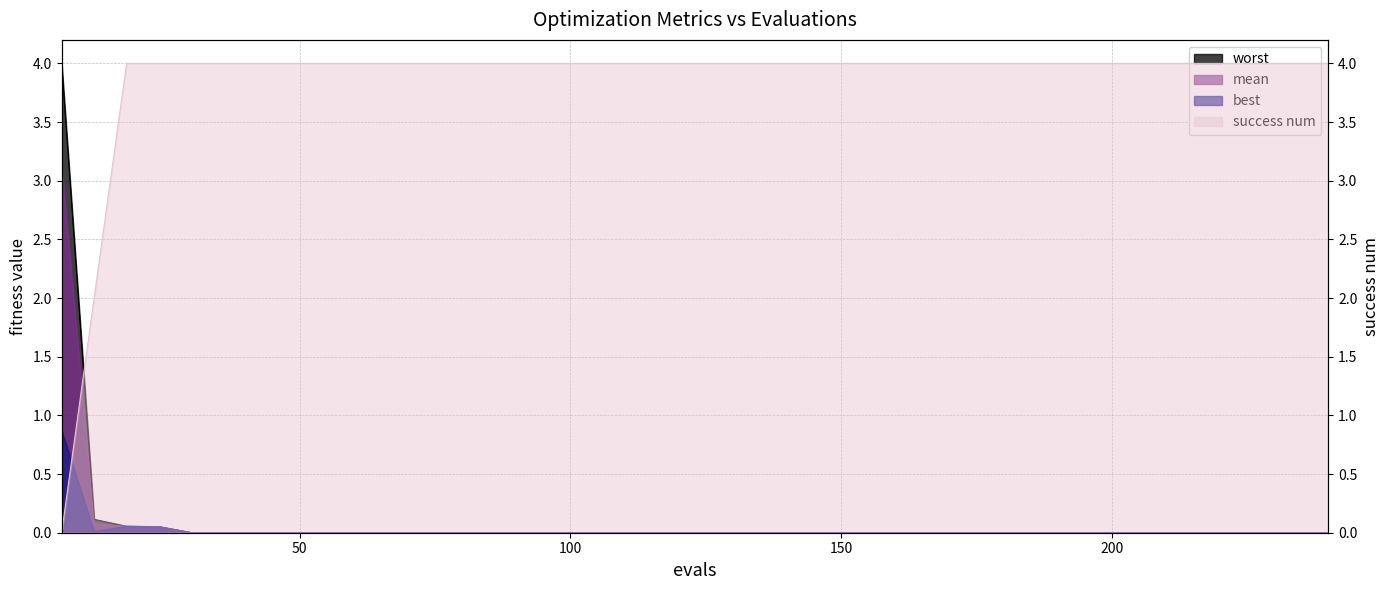

What are all the series names shown in the legend?

mean, best, worst, success num